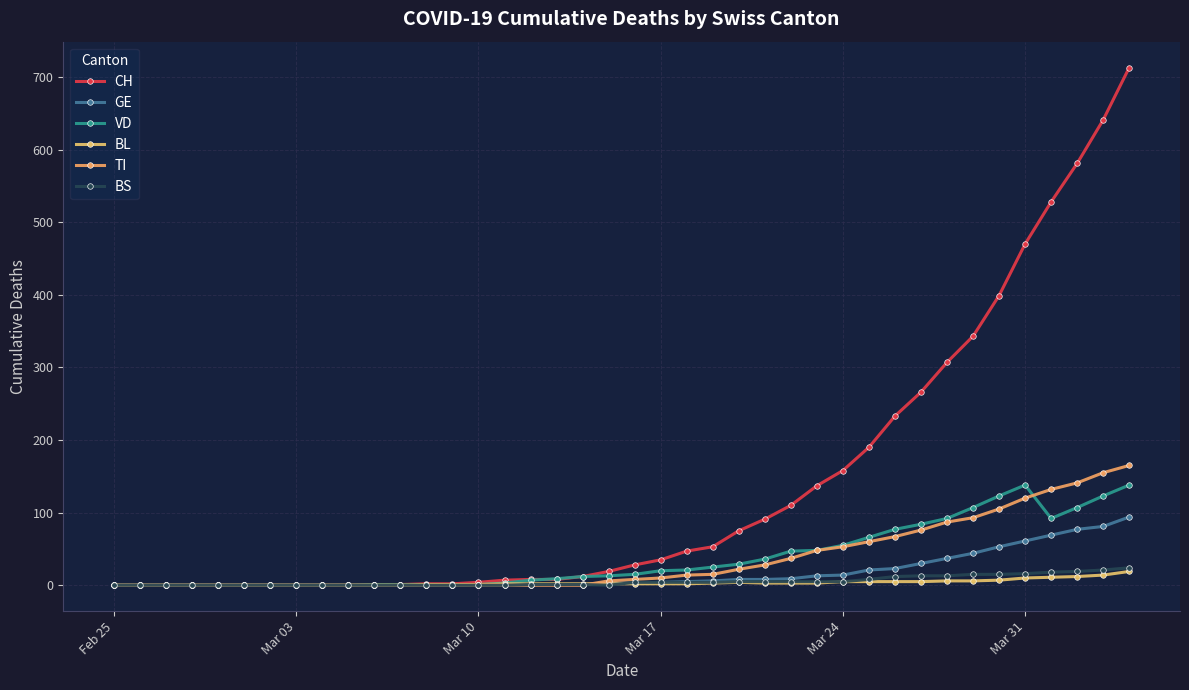

How many categories are shown in the chart?

40